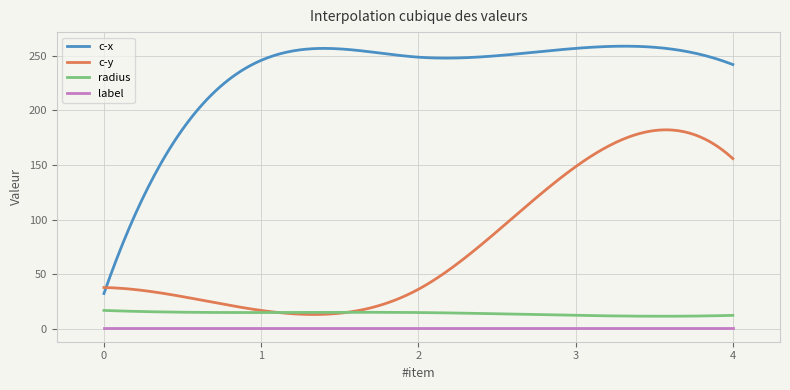

What is the average value of the radius series?

13.9